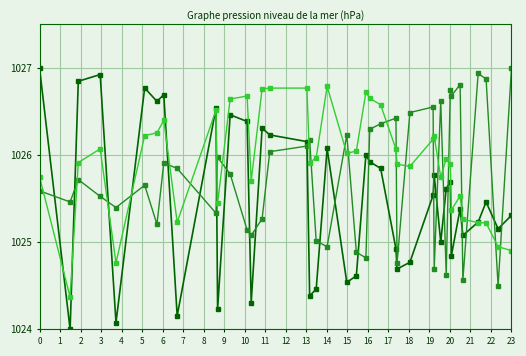

What is the smallest value displayed?

1024.0